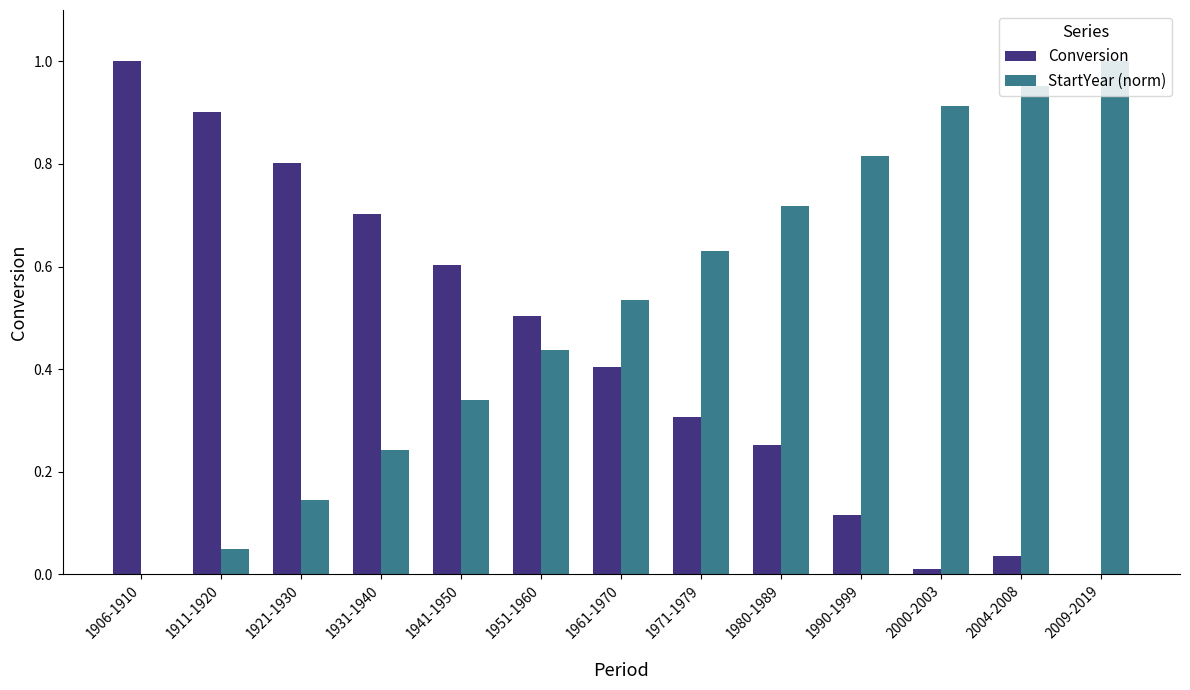

Does the chart contain stacked bars?

No